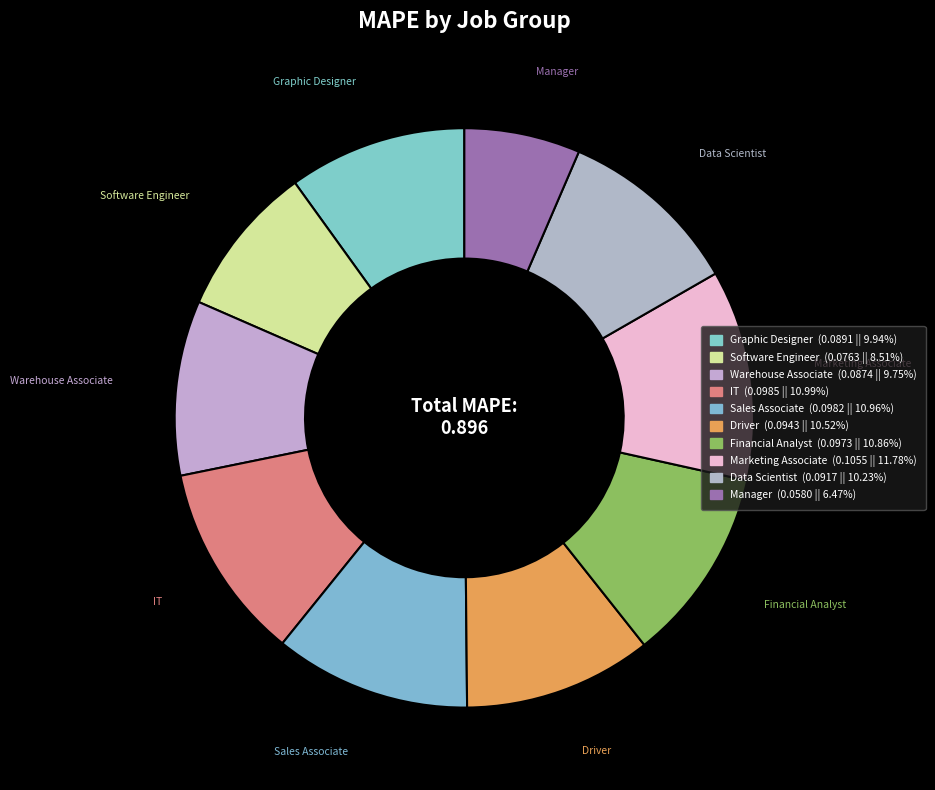

True or false: Software Engineer accounts for 18% of the total.

False